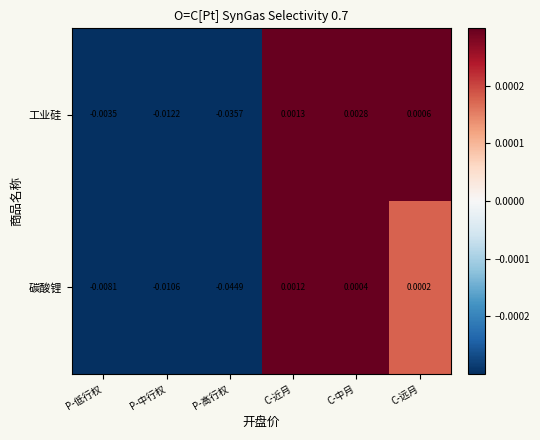

Which category has the highest value in the 工业硅 series?

C-中月